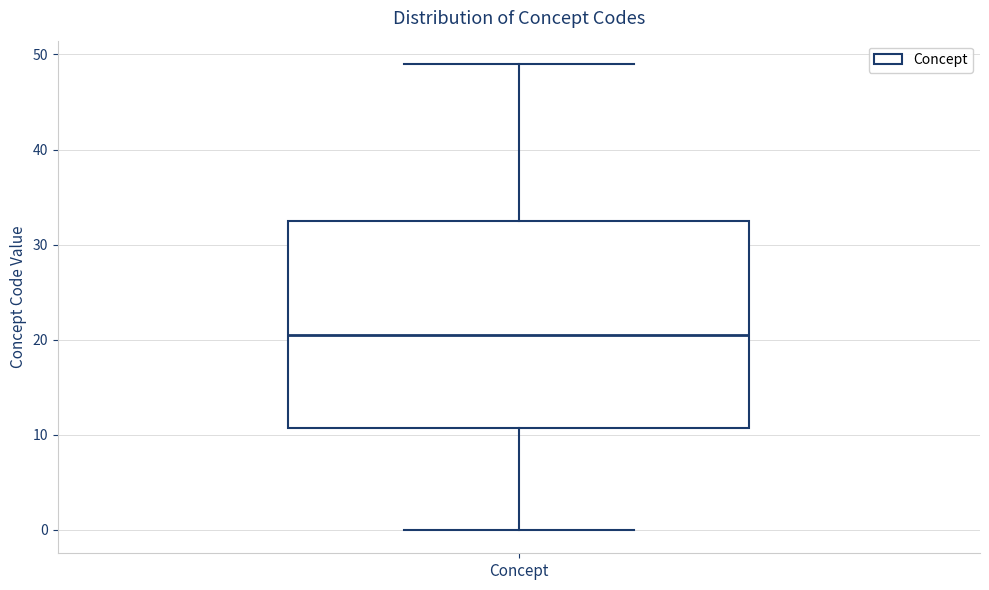

Where does the lower whisker of the box for Concept end on the y-axis? The values are not printed on the chart, so give them approximately, as read against the axis.

0